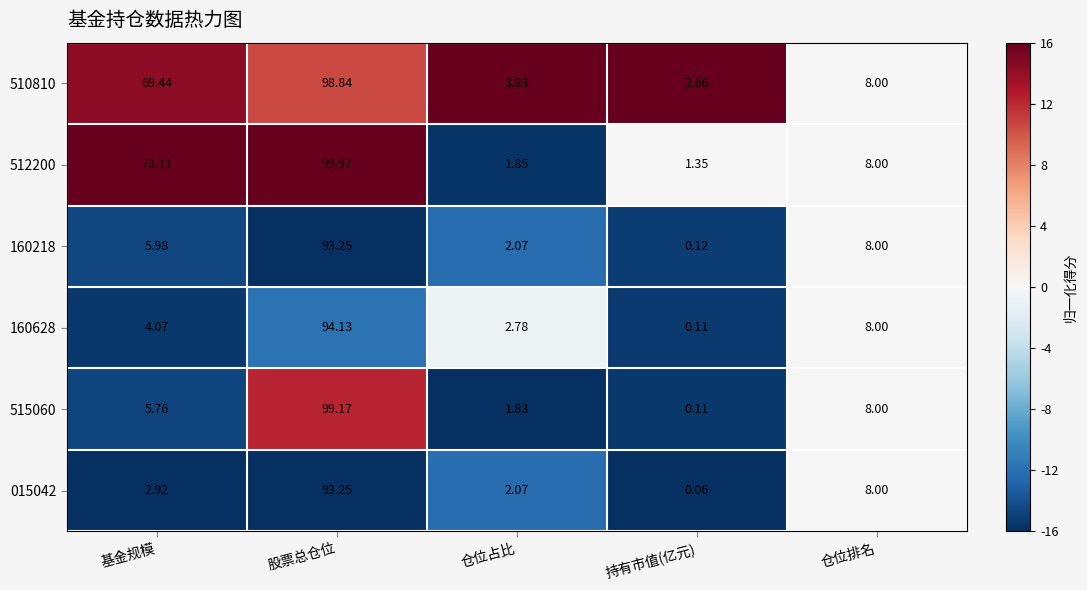

List the labels in order of 510810 value, largest first.

股票总仓位, 基金规模, 仓位排名, 仓位占比, 持有市值(亿元)